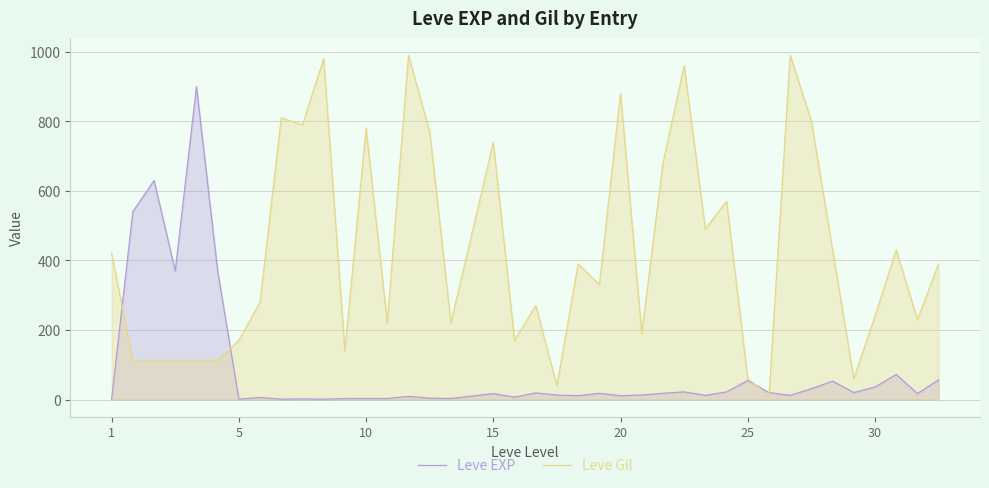

At which label is Leve Gil closest to 500?

28